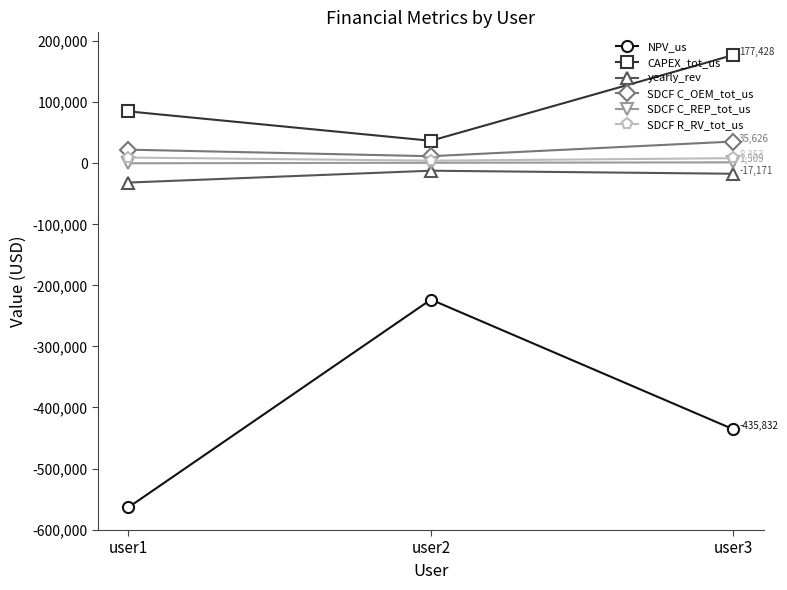

What is the sum of the SDCF C_REP_tot_us values at user3 and user2?

2309.5